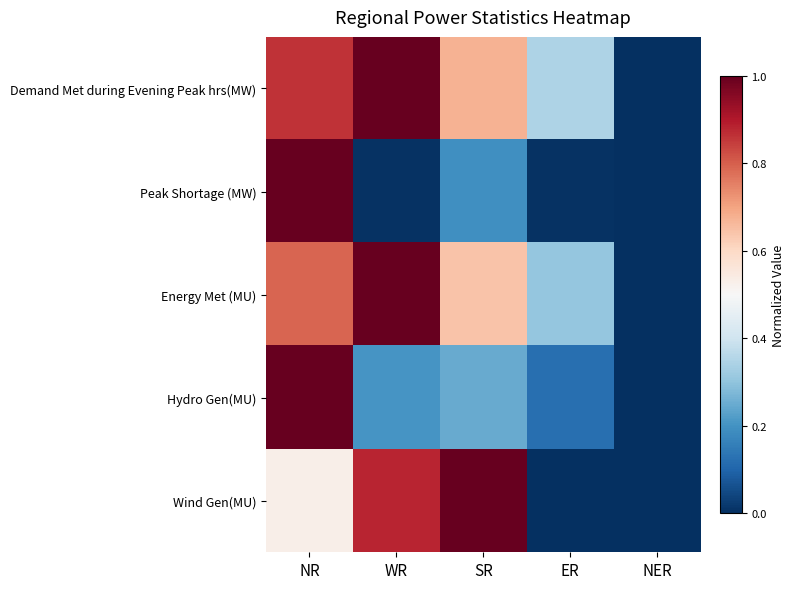

What is the spread (max minus min) of values at ER?

0.3